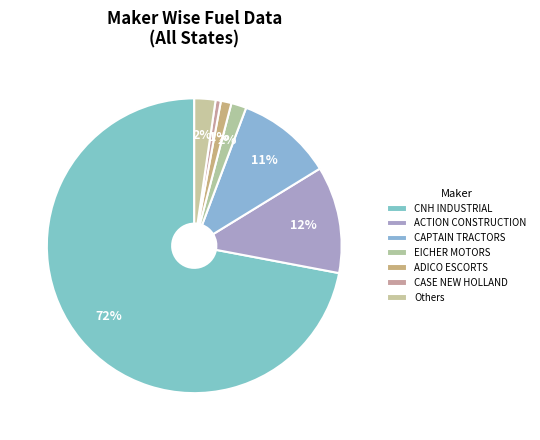

What percentage is the EICHER MOTORS slice, to the nearest percent?

2%